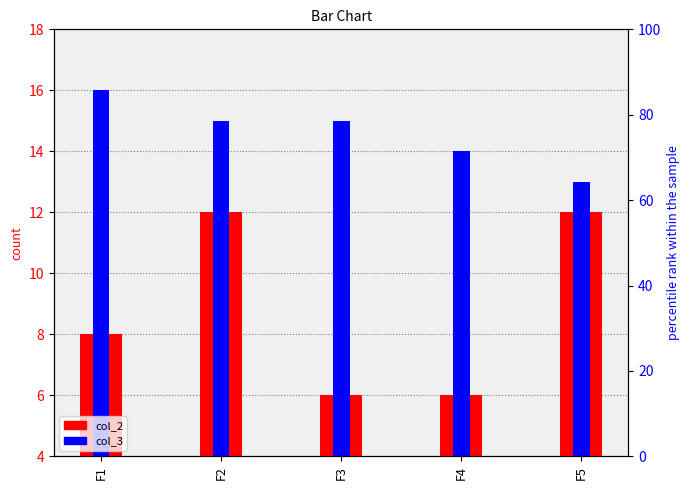

Reading right to left, list all the values displayed in this chart.

col_2: F5=12	F4=6	F3=6	F2=12	F1=8
col_3: F5=13	F4=14	F3=15	F2=15	F1=16